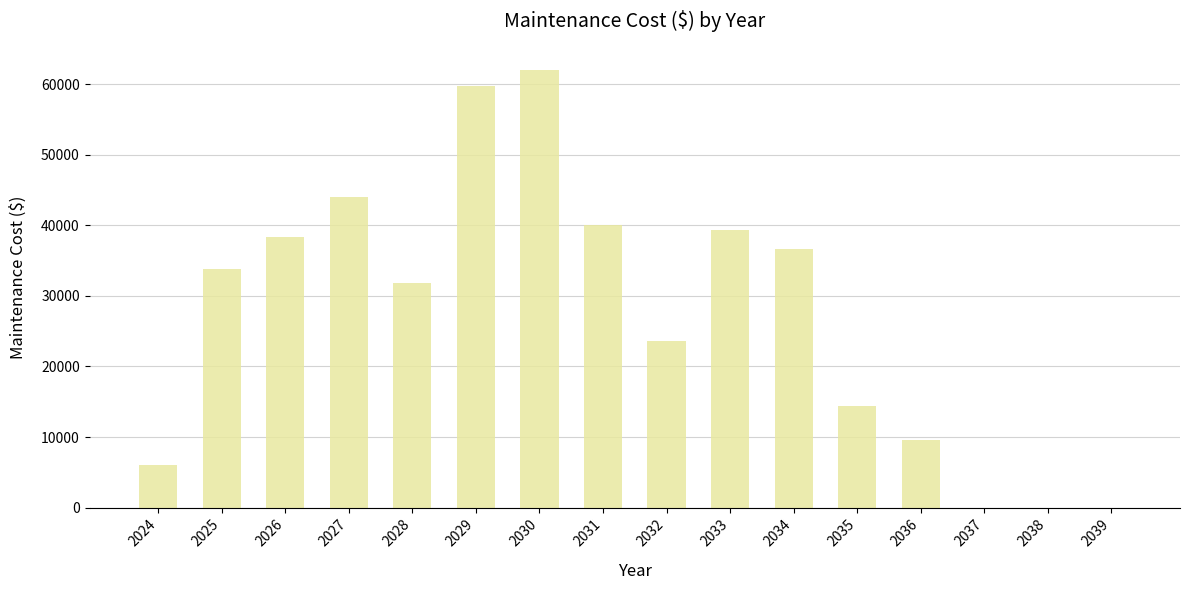

At which label does the data first exceed 33880?

2025